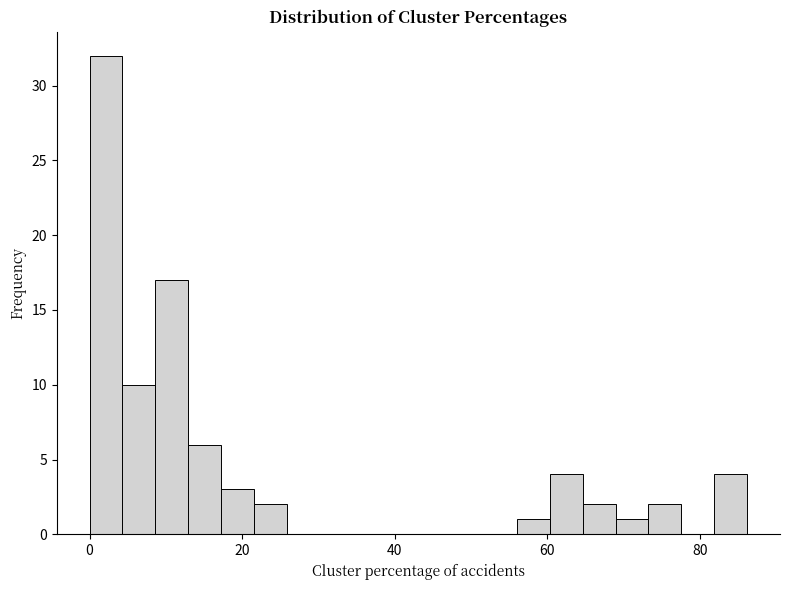

Around what value on the x-axis is the tallest bar? Give the approximate position of its centre, as read against the axis.

2